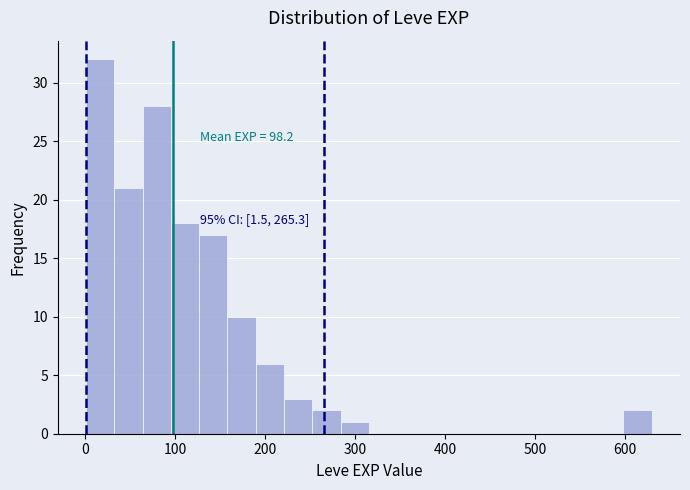

Around what value on the x-axis is the tallest bar? Give the approximate position of its centre, as read against the axis.

20